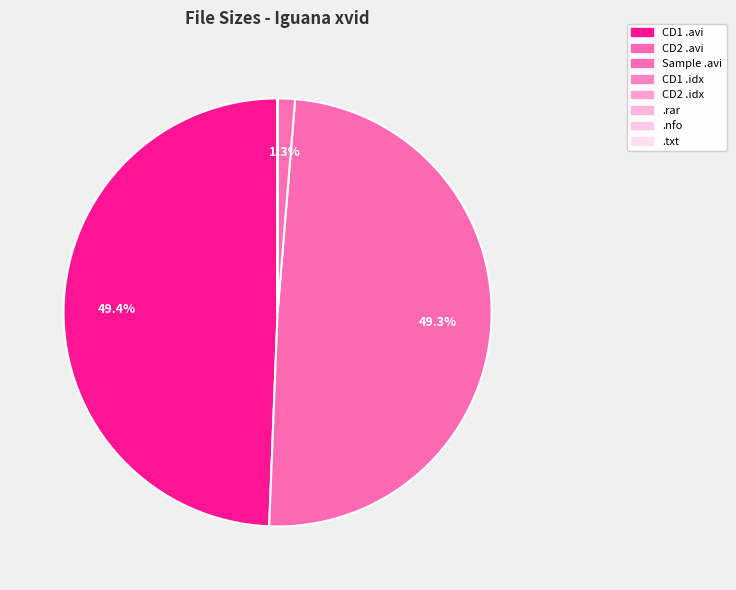

To the nearest percent, what is the average slice percentage?

12%